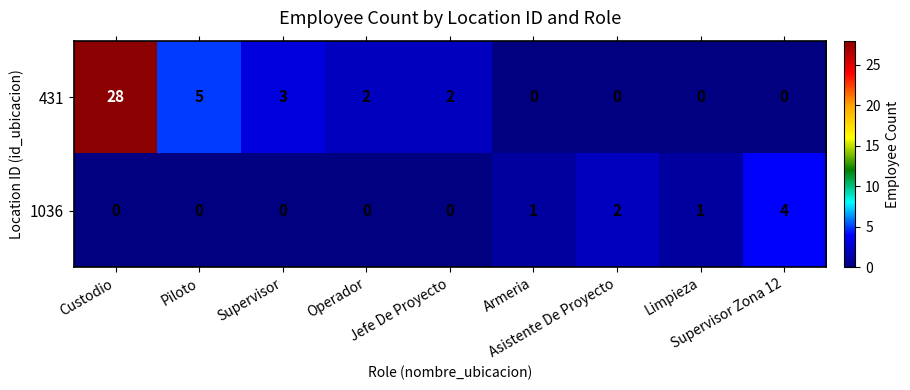

At which category is the sum across all series the highest?

Custodio